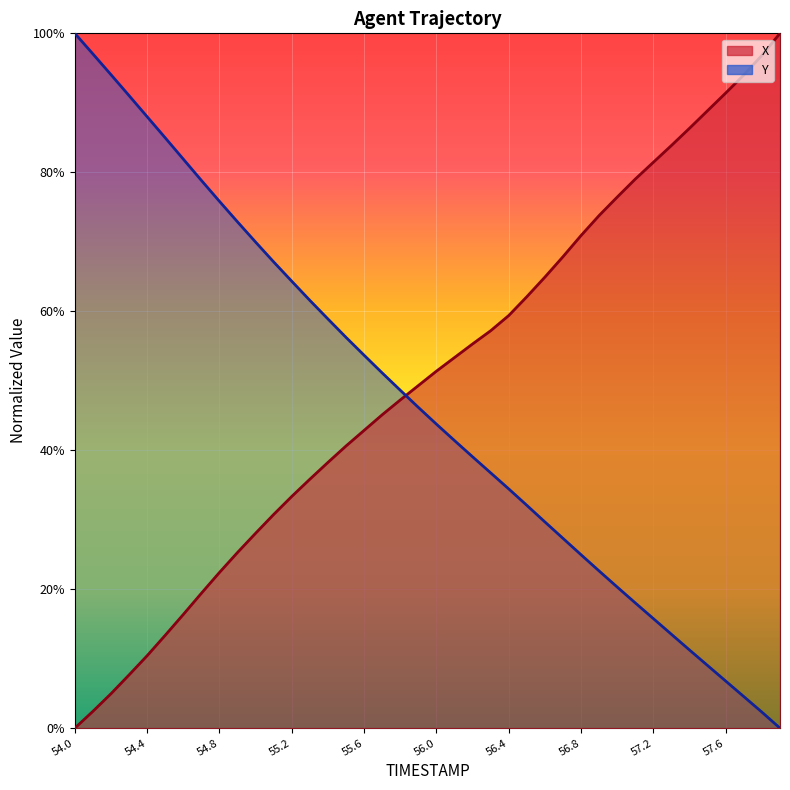

What is the average value of the Y series?

0.5